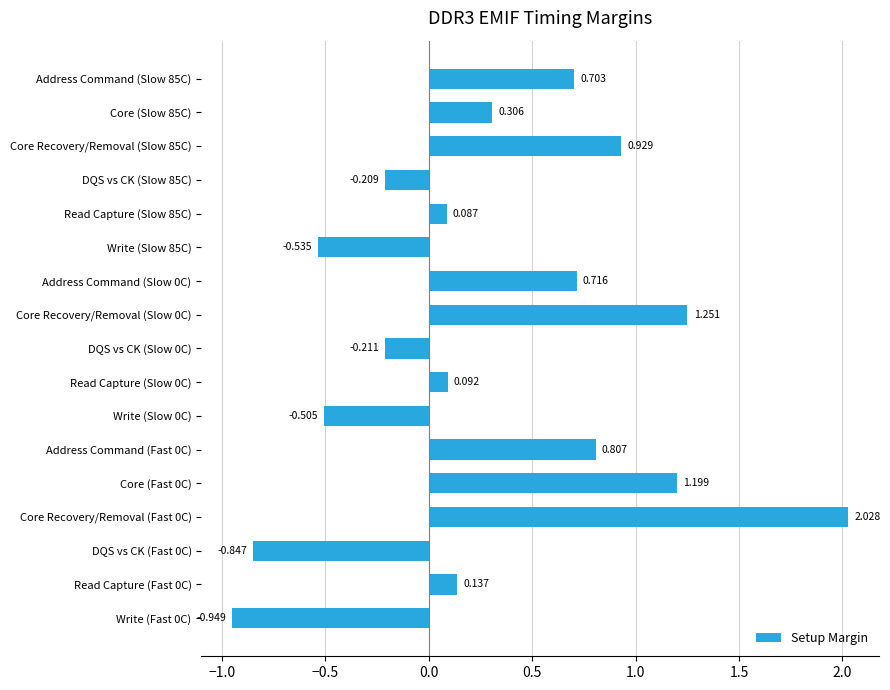

Which category has the lowest value across all series?

Write (Fast 0C)